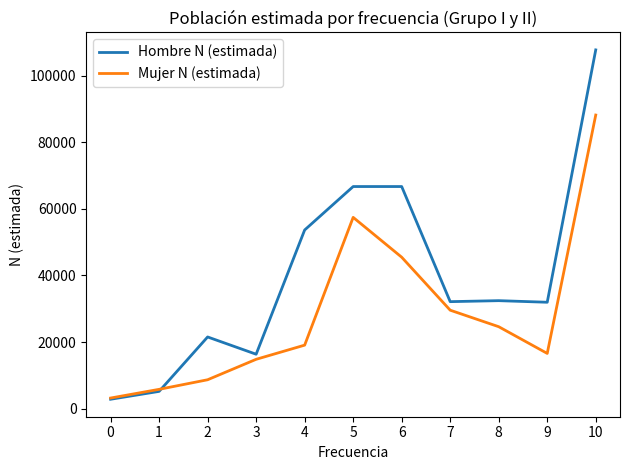

How many lines are shown in the chart?

2